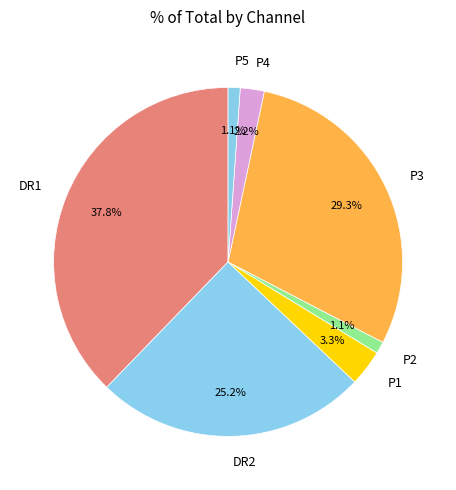

True or false: DR1 accounts for 52% of the total.

False